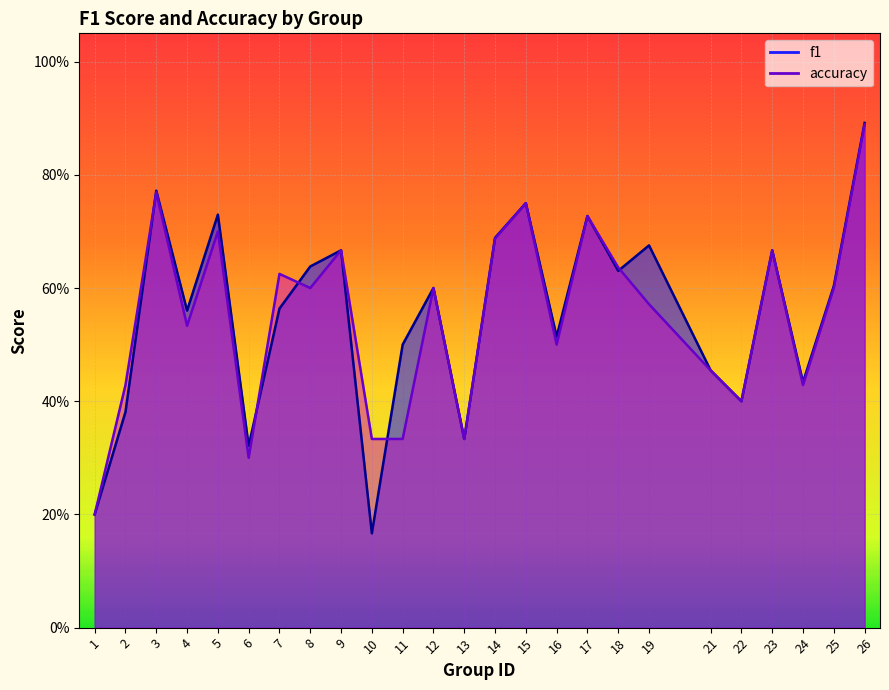

Which category has the highest value across all series?

26